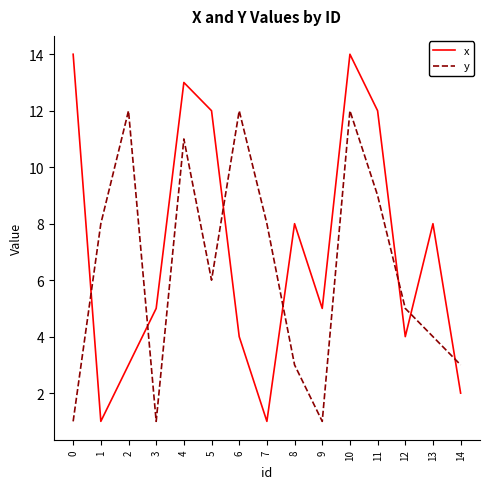

What is the highest value of the x series?

14